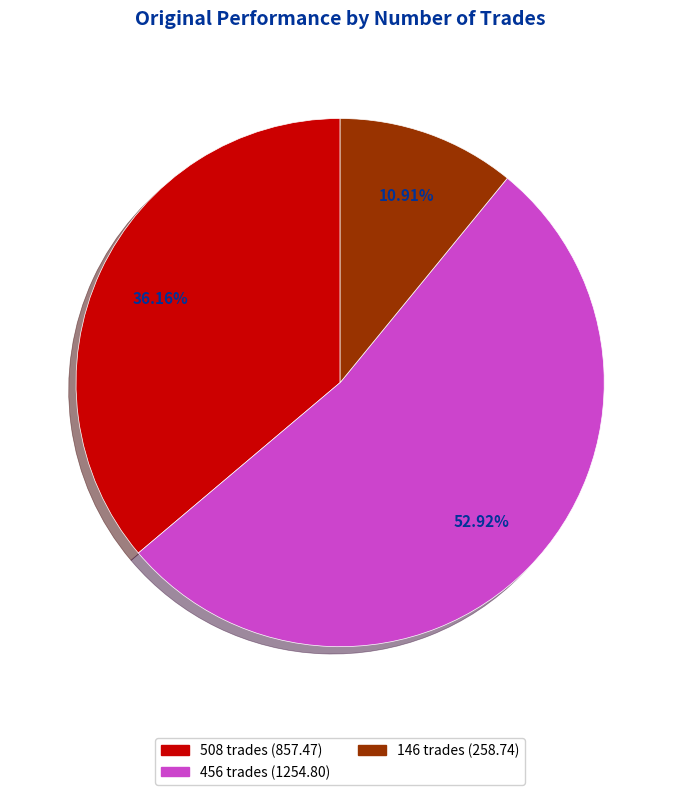

To the nearest percent, what is the average slice percentage?

33%